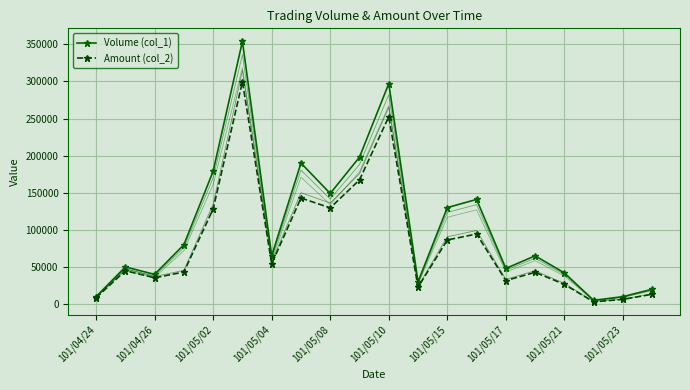

How many interior local peaks does the Amount (col_2) series have?

6